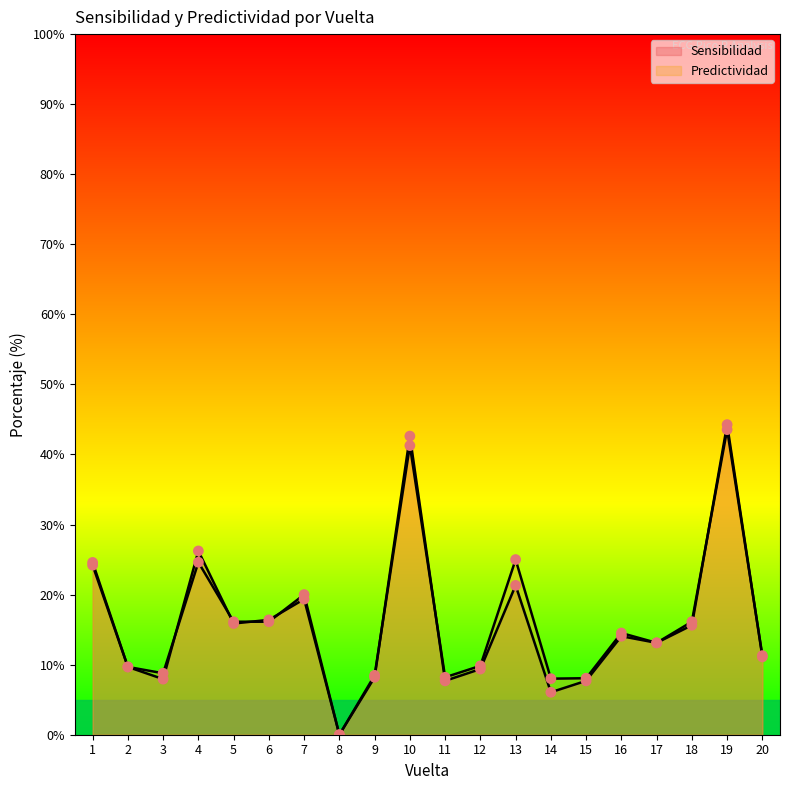

At which category is the sum across all series the highest?

19